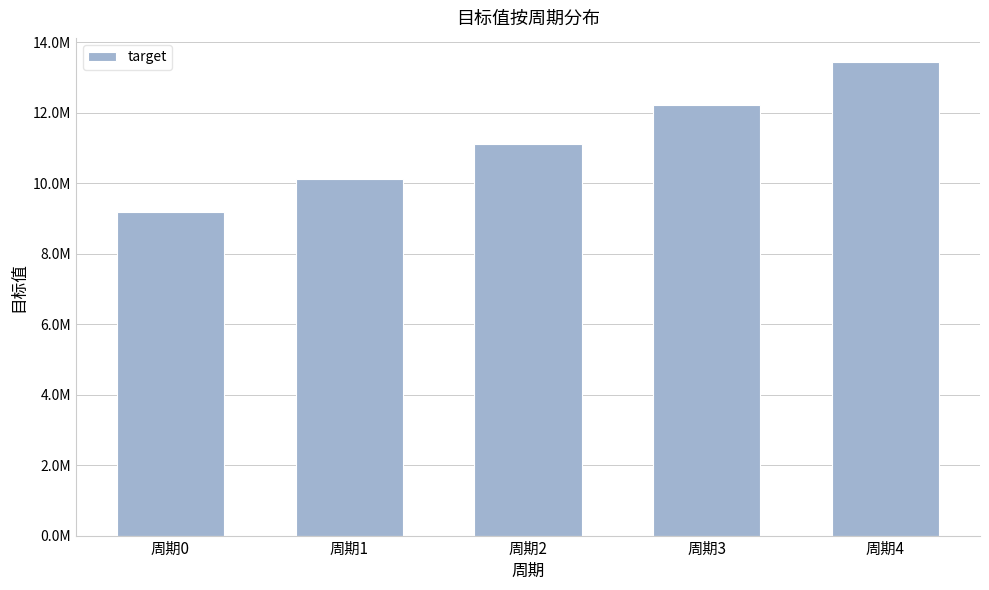

Where does the data first go above 11119900?

周期3